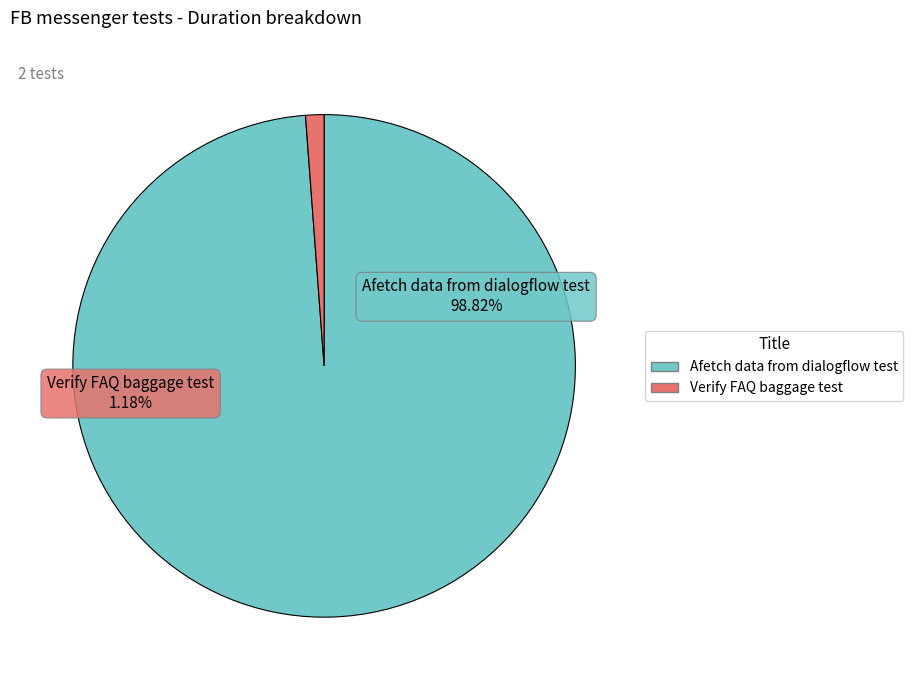

What percentage is the Verify FAQ baggage test slice, to the nearest percent?

1%